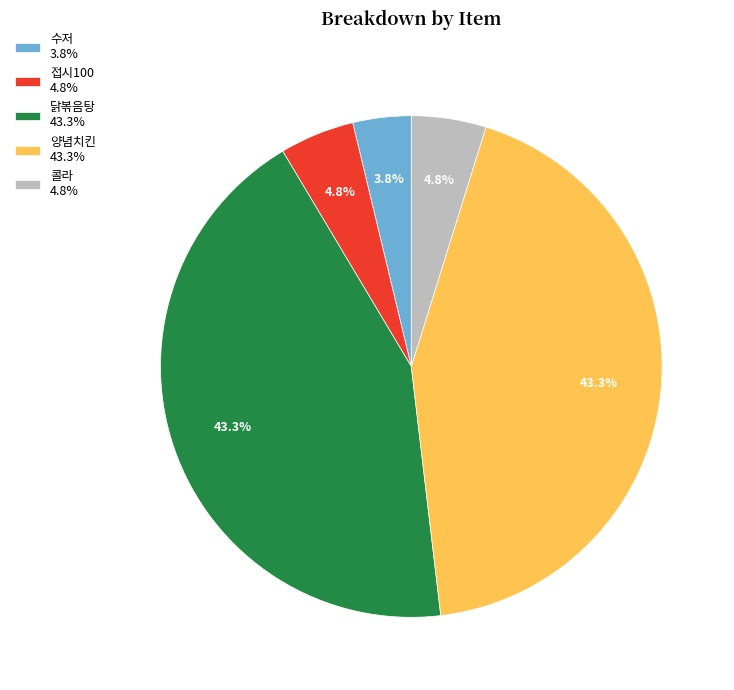

To the nearest percent, what is the difference between the 수저 and 양념치킨 slice percentages?

40%